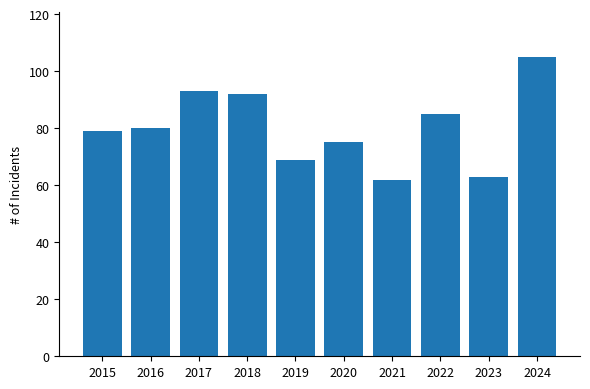

How many values are below 80?

5